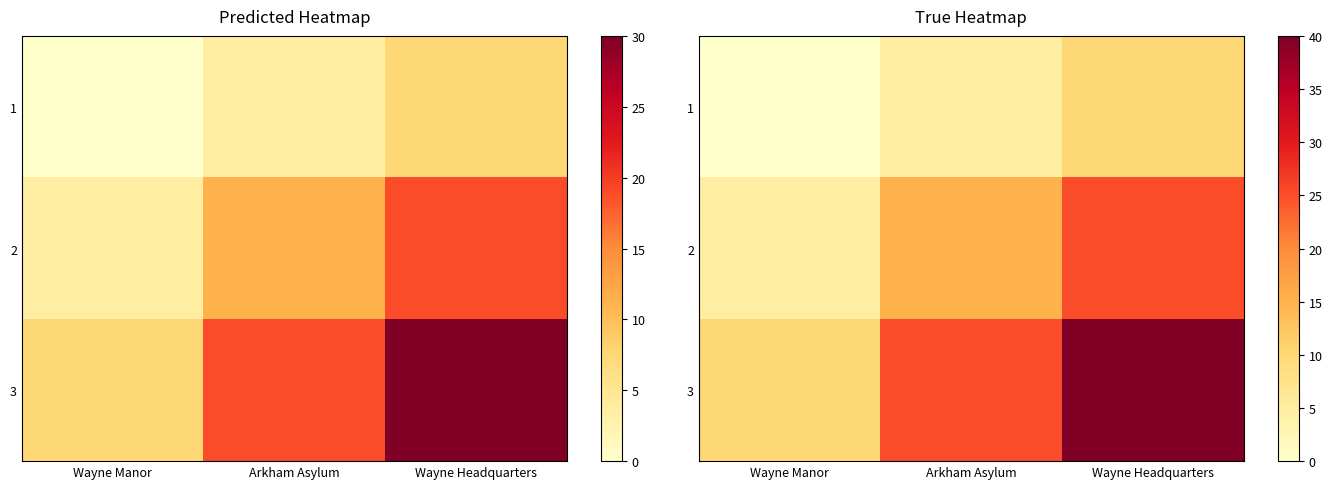

Which category has the lowest value in the 3 series?

Wayne Manor